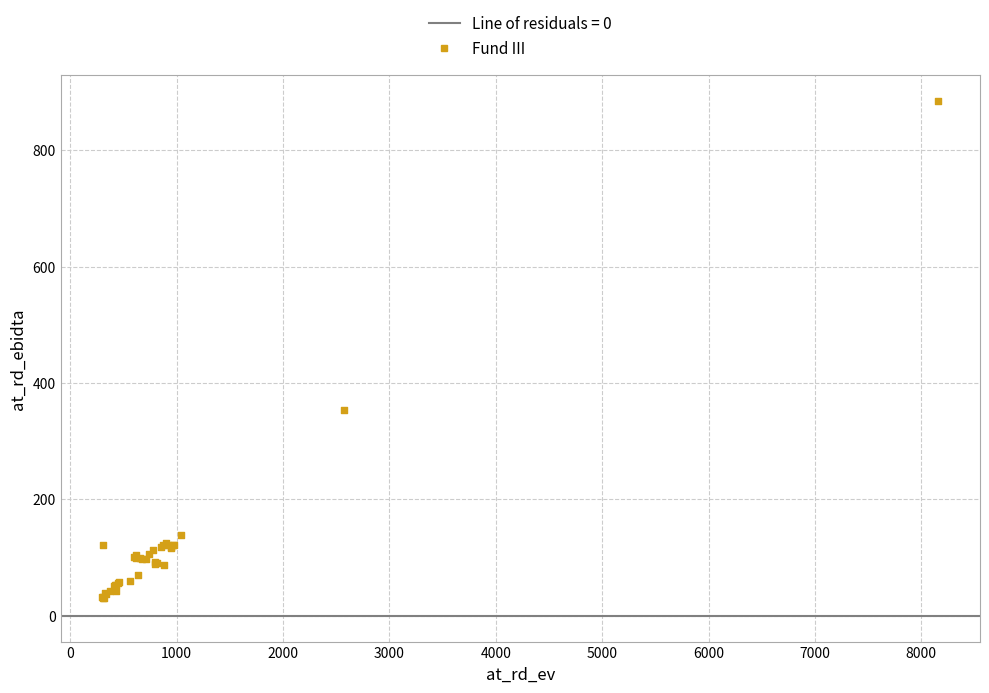

What Y value in the scatter plot is closest to 457?

354.0